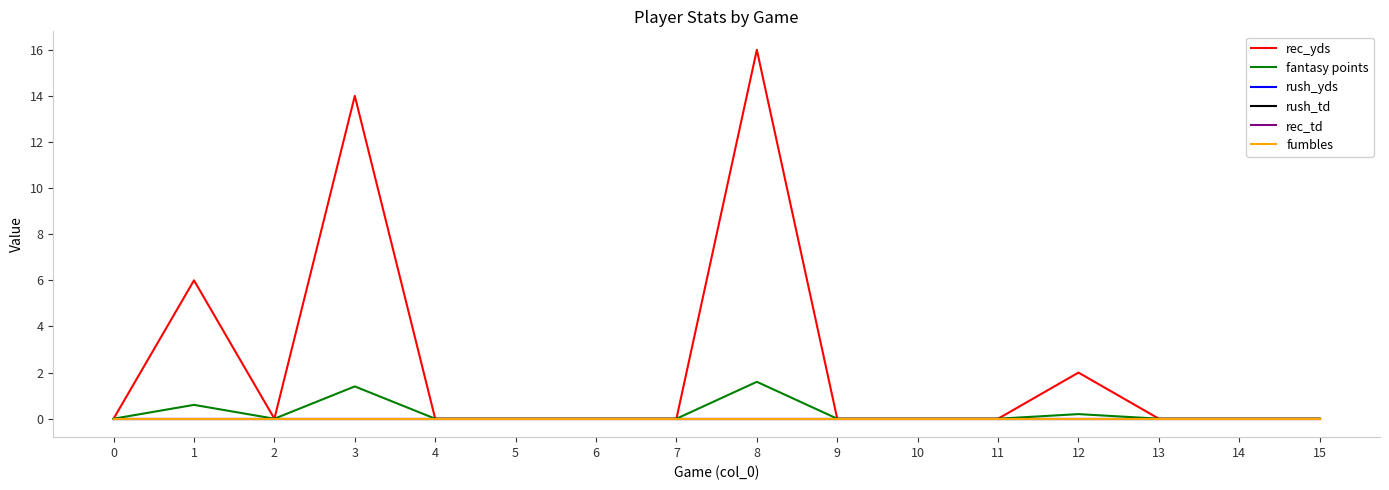

Which series has the largest total across all categories?

rec_yds